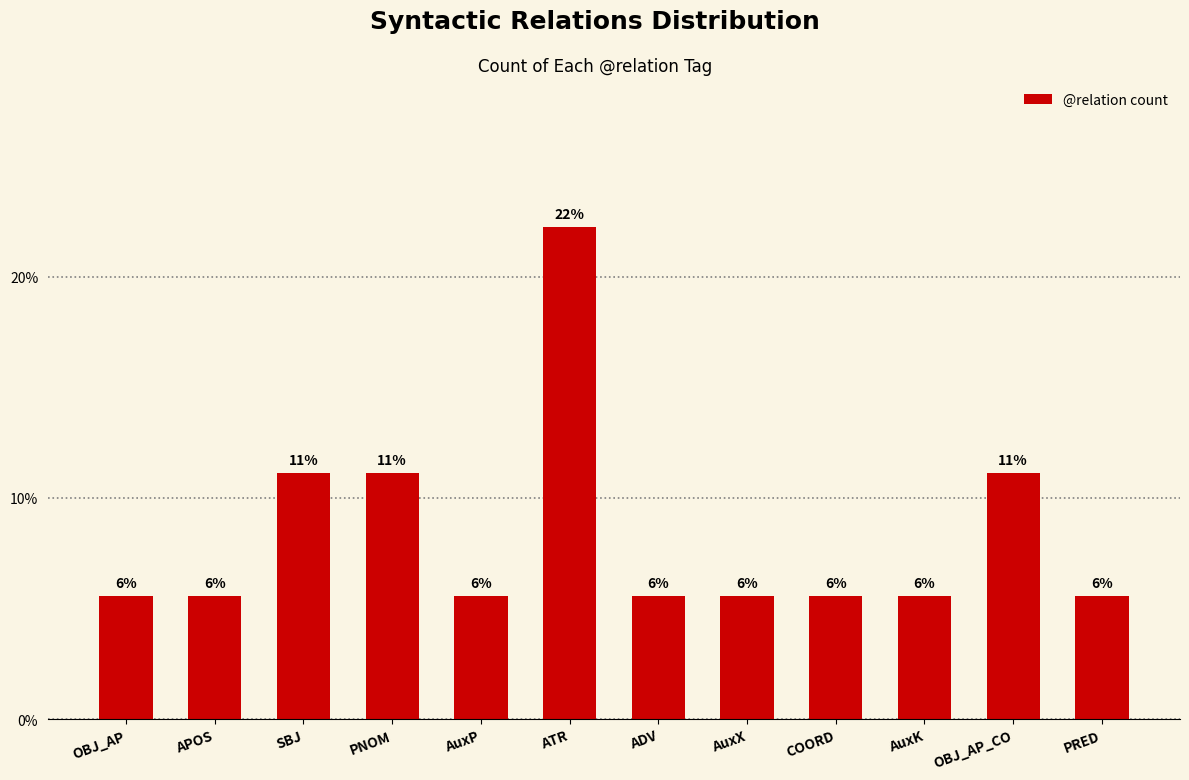

Are the bars horizontal?

No